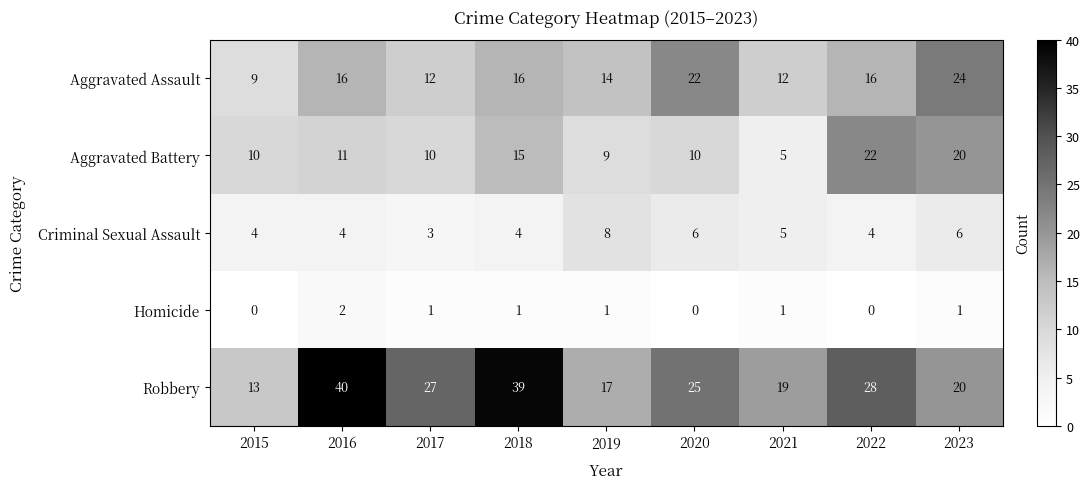

Where is Criminal Sexual Assault nearest to the value 5?

2021